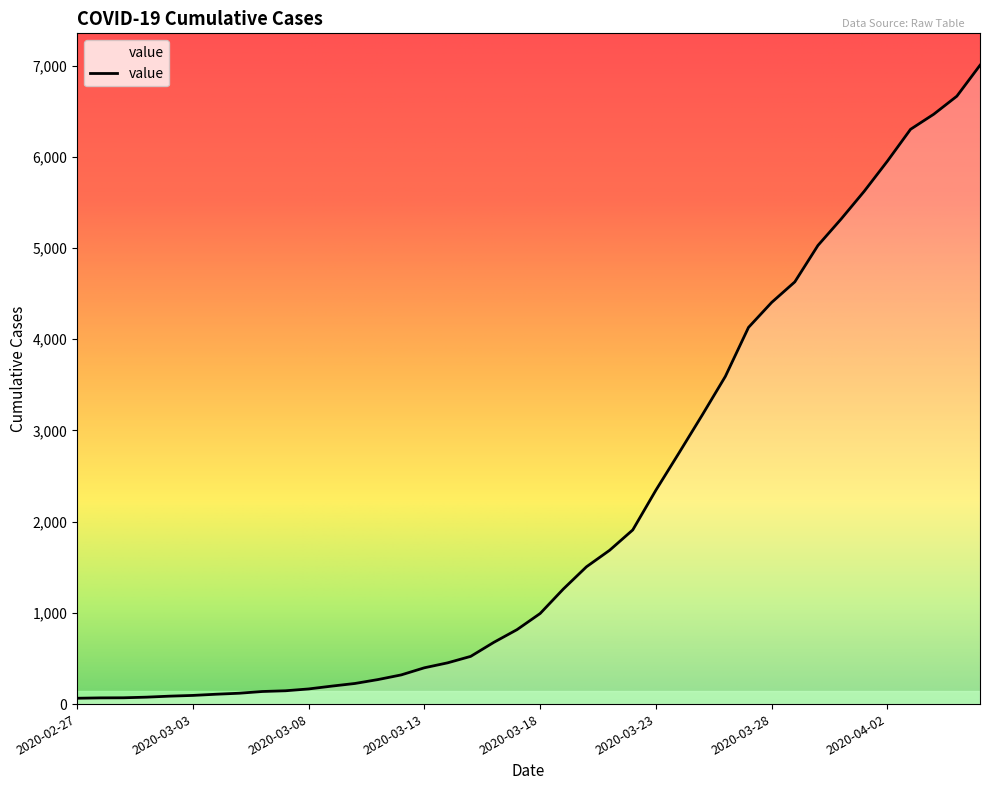

What is the maximum value shown in the chart?

7003